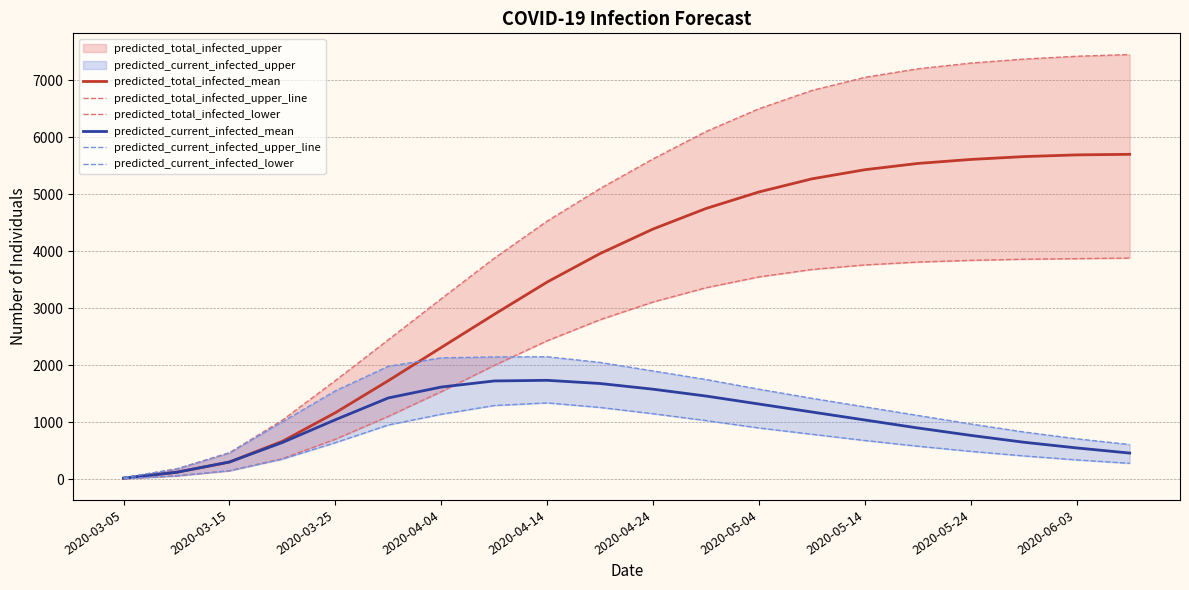

How many data points in predicted_current_infected_lower are less than 680?

10